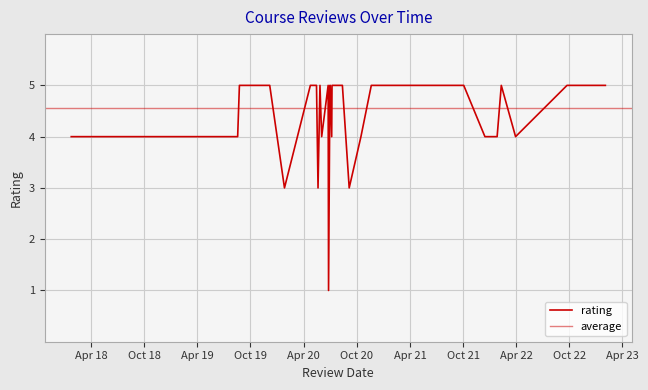

What is the difference between the values at 6 and 24?

1